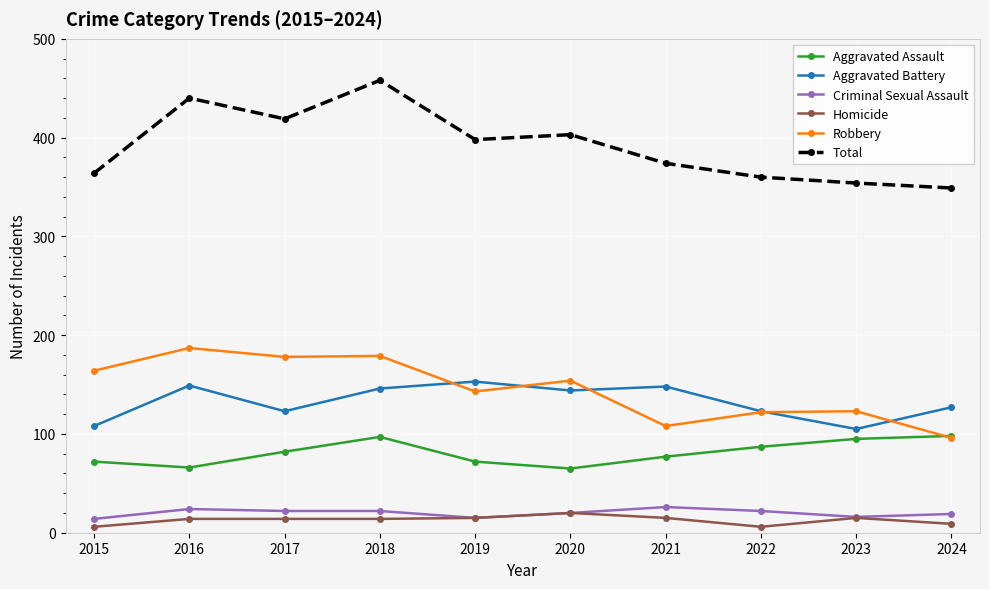

What is the total value across all series at 2015?

728